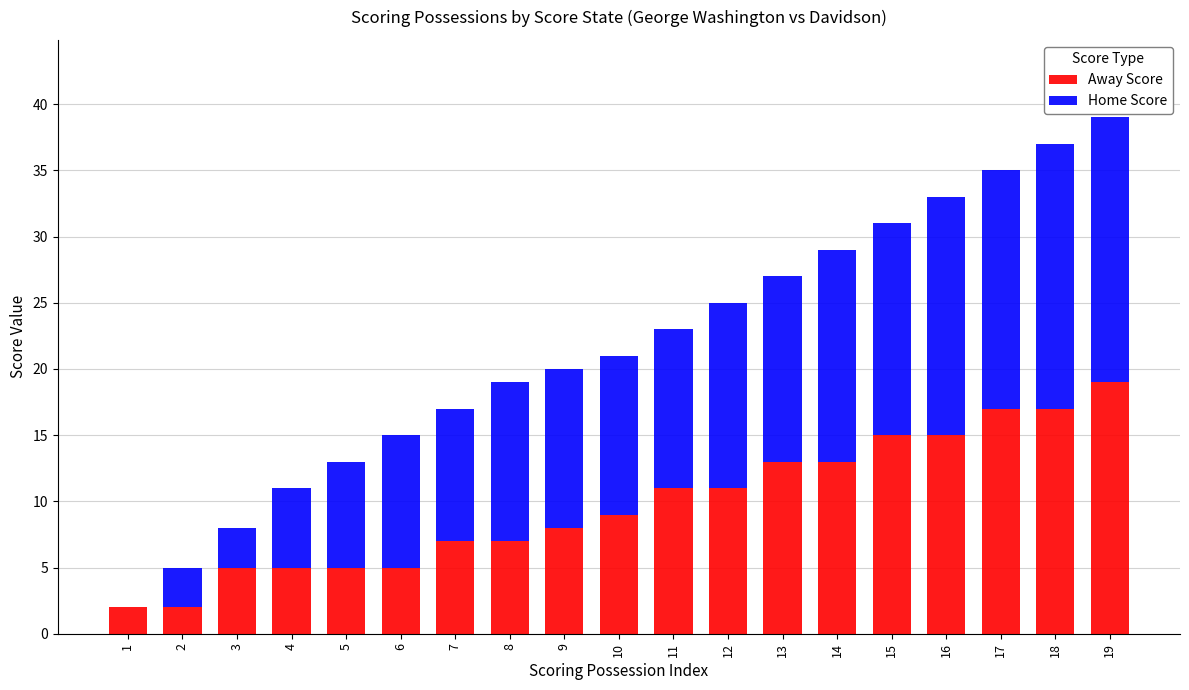

Is it true that Away Score equals 2 at 5?

False